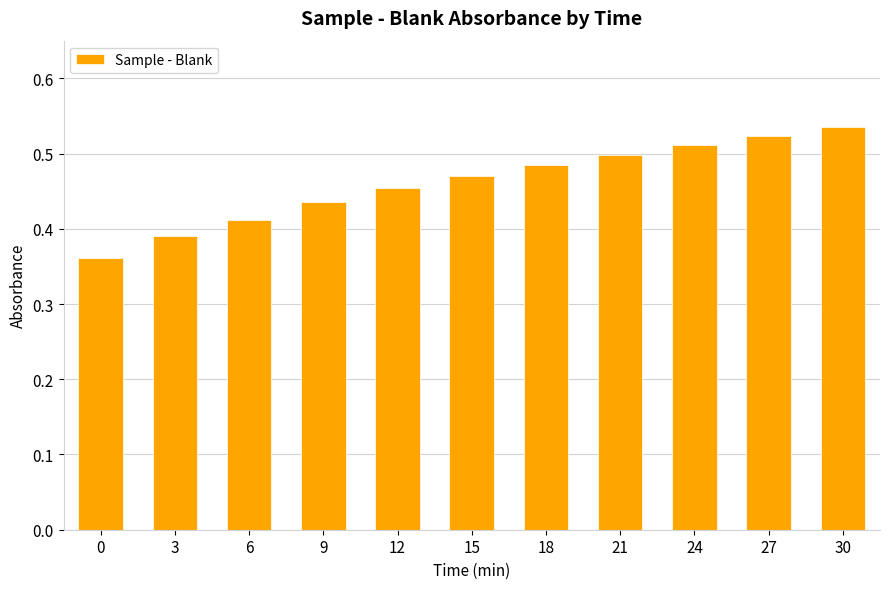

Rank the categories by value from lowest to highest.

0, 3, 6, 9, 12, 15, 18, 21, 24, 27, 30